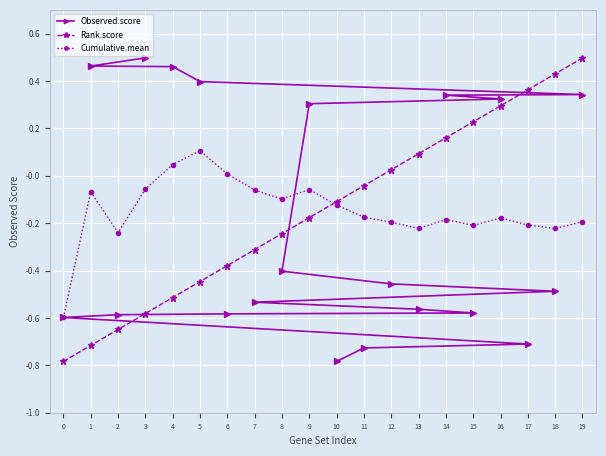

The value of Rank.score at 2 is -1.0. True or false?

False